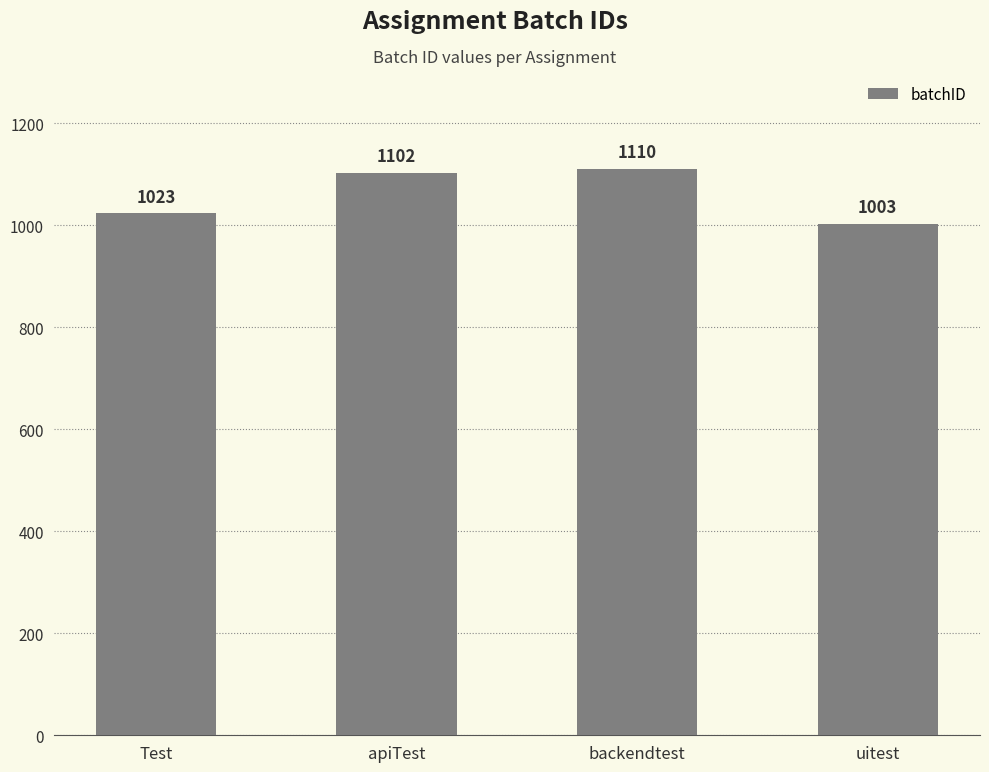

How many data points are less than 1102?

2